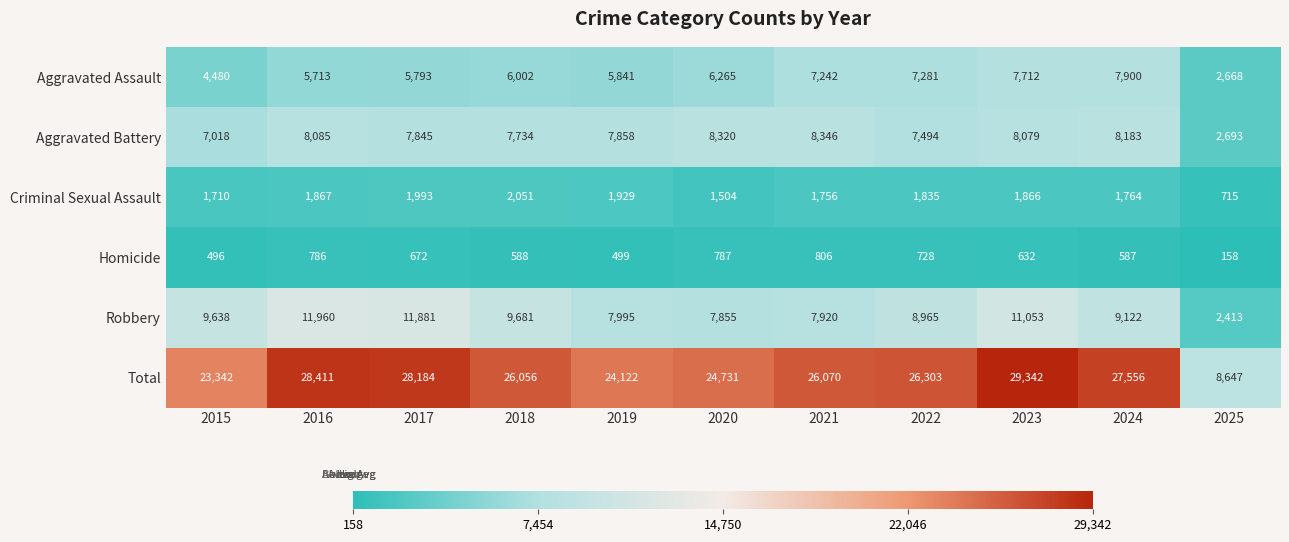

At how many categories does at least one series exceed 16598?

10